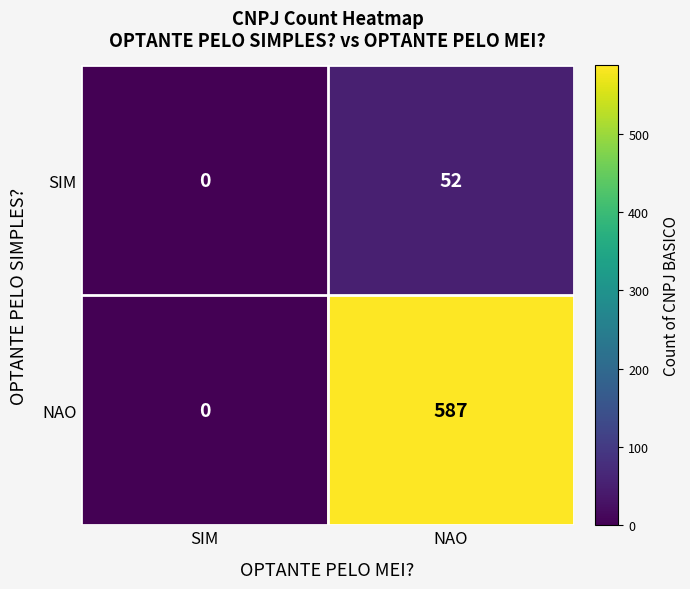

List the labels in order of SIM value, smallest first.

SIM, NAO